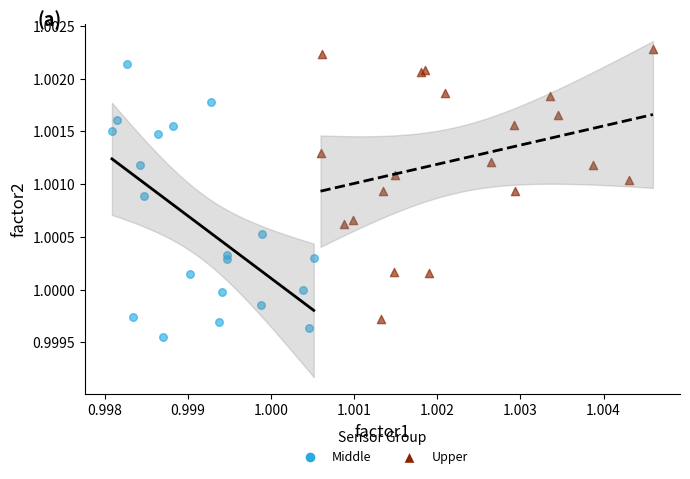

Which series contains the lowest Y value?

Middle